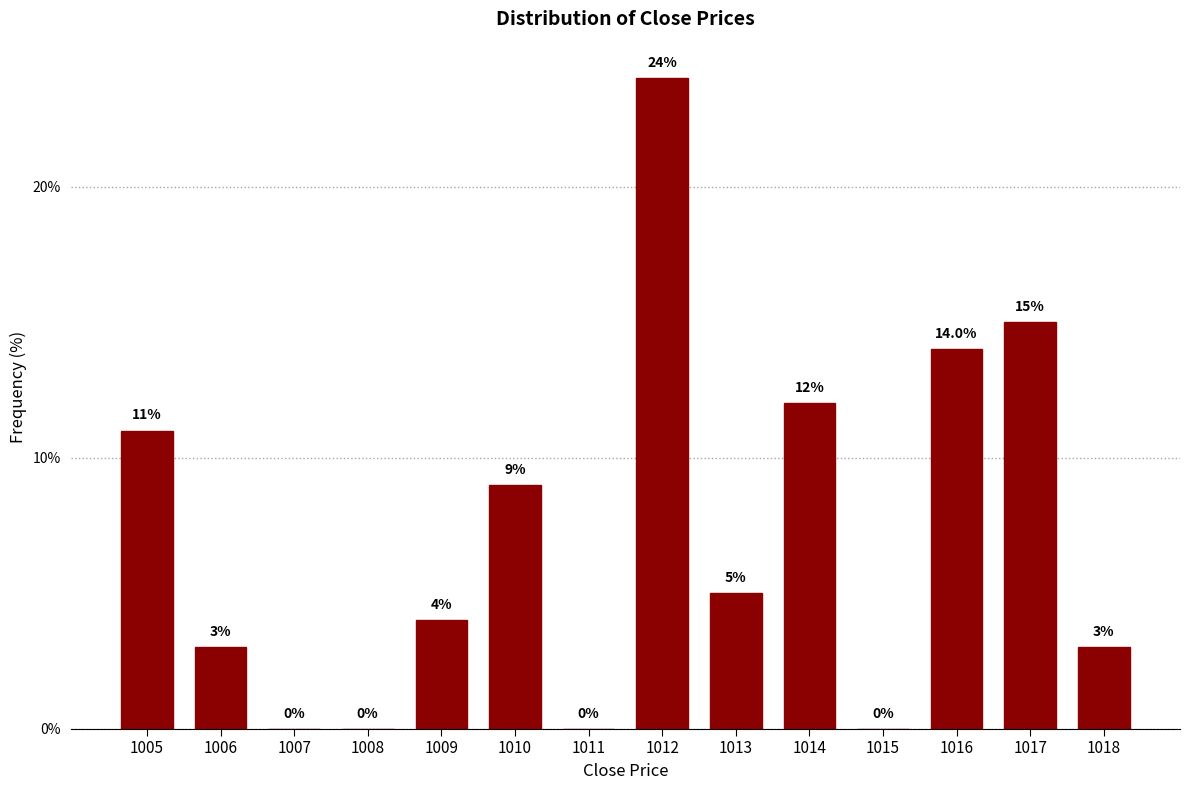

How tall is the bar that spans 1017.5 to 1018.5 on the x-axis?

3.0